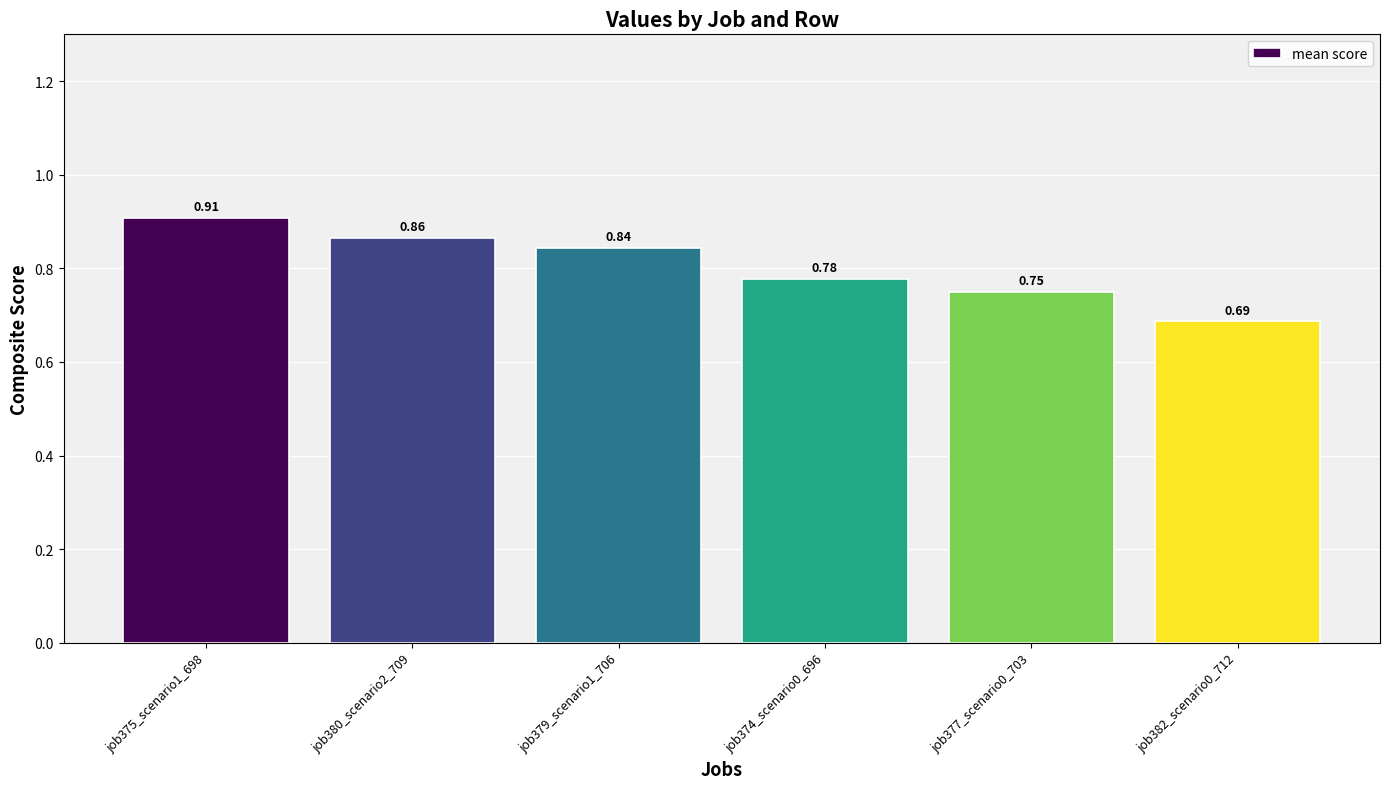

At which label is the value closest to 0?

job382_scenario0_712